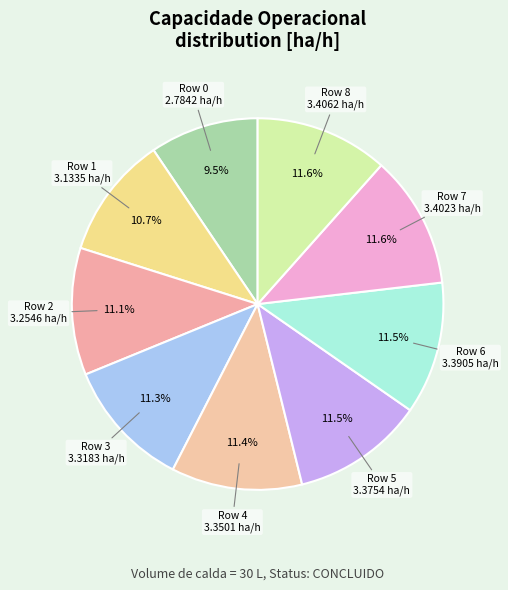

How many segments does this pie chart have?

9